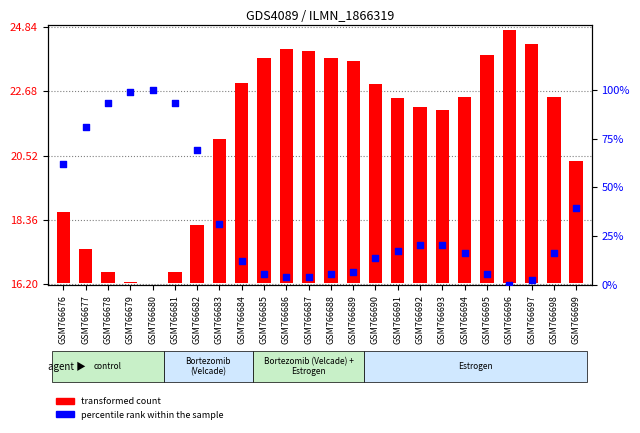

Which series has the largest total across all categories?

percentile rank within the sample